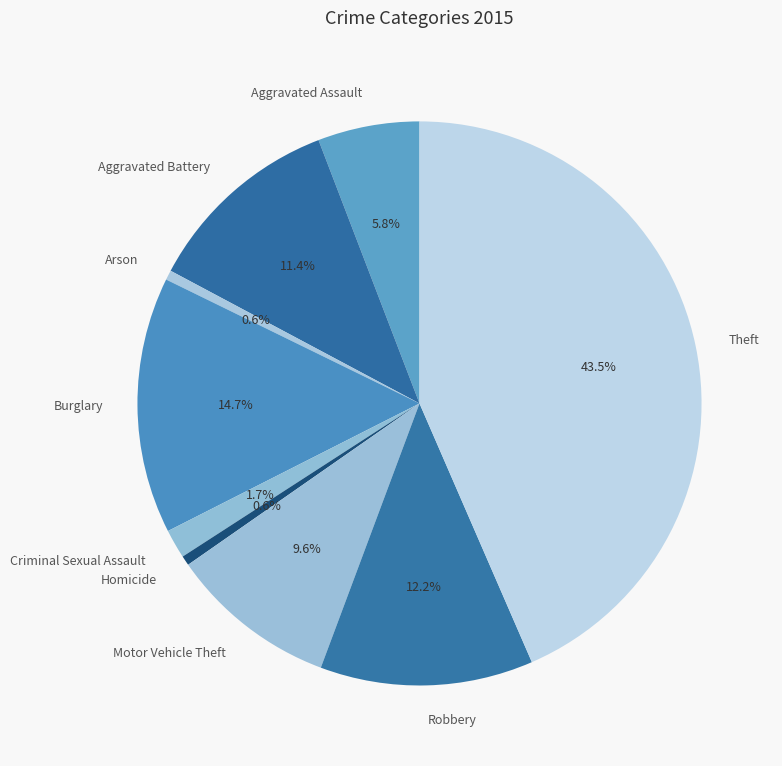

Which has a higher value, Criminal Sexual Assault or Homicide?

Criminal Sexual Assault